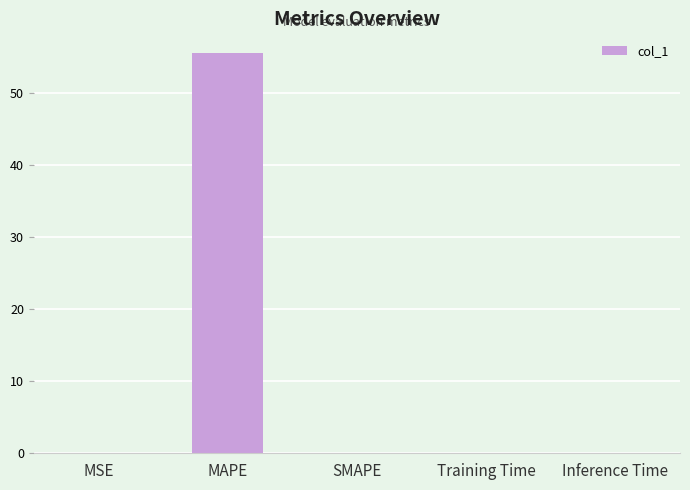

The value at MAPE is 55.5. True or false?

True